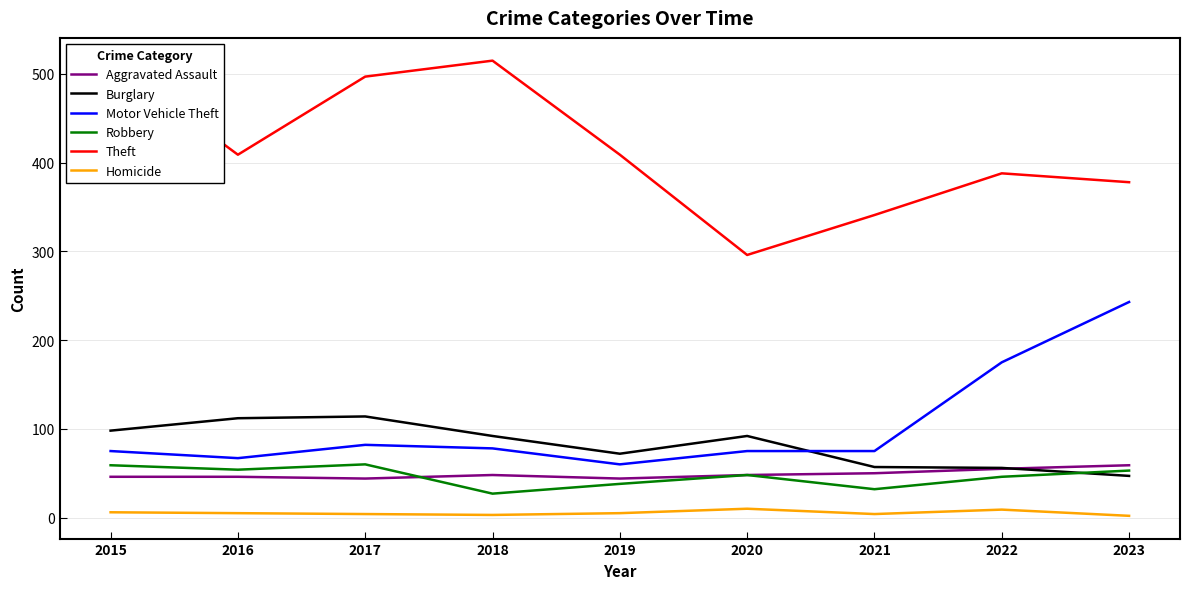

What is the difference between the second highest and second lowest values in the Theft series?

174